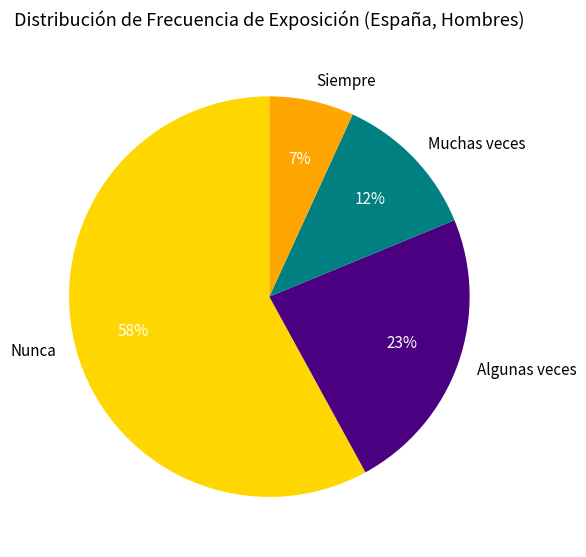

Which category has the smallest portion of the pie?

Siempre